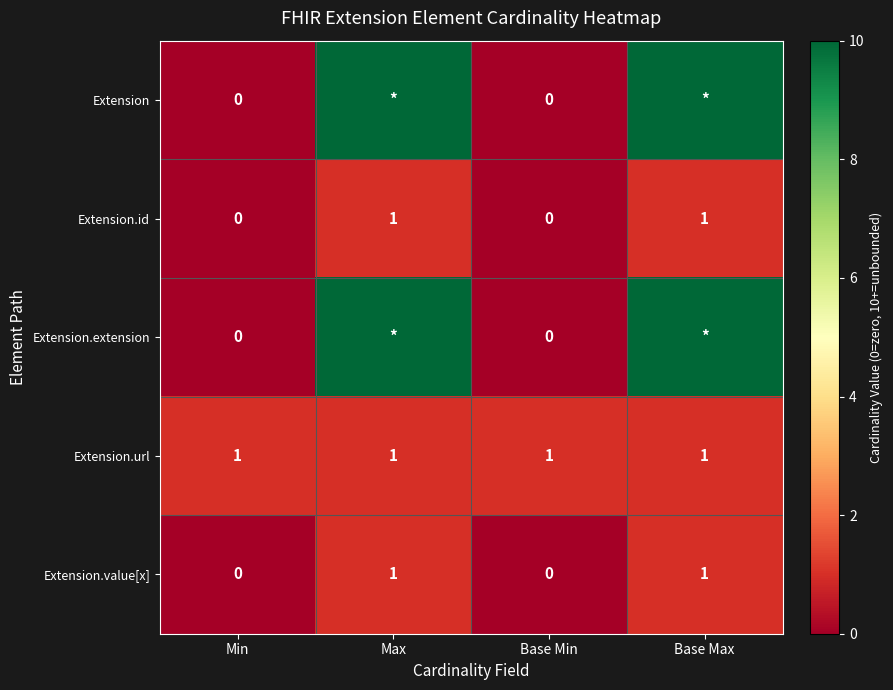

The Extension.id series shows 1 at Base Max. True or false?

True